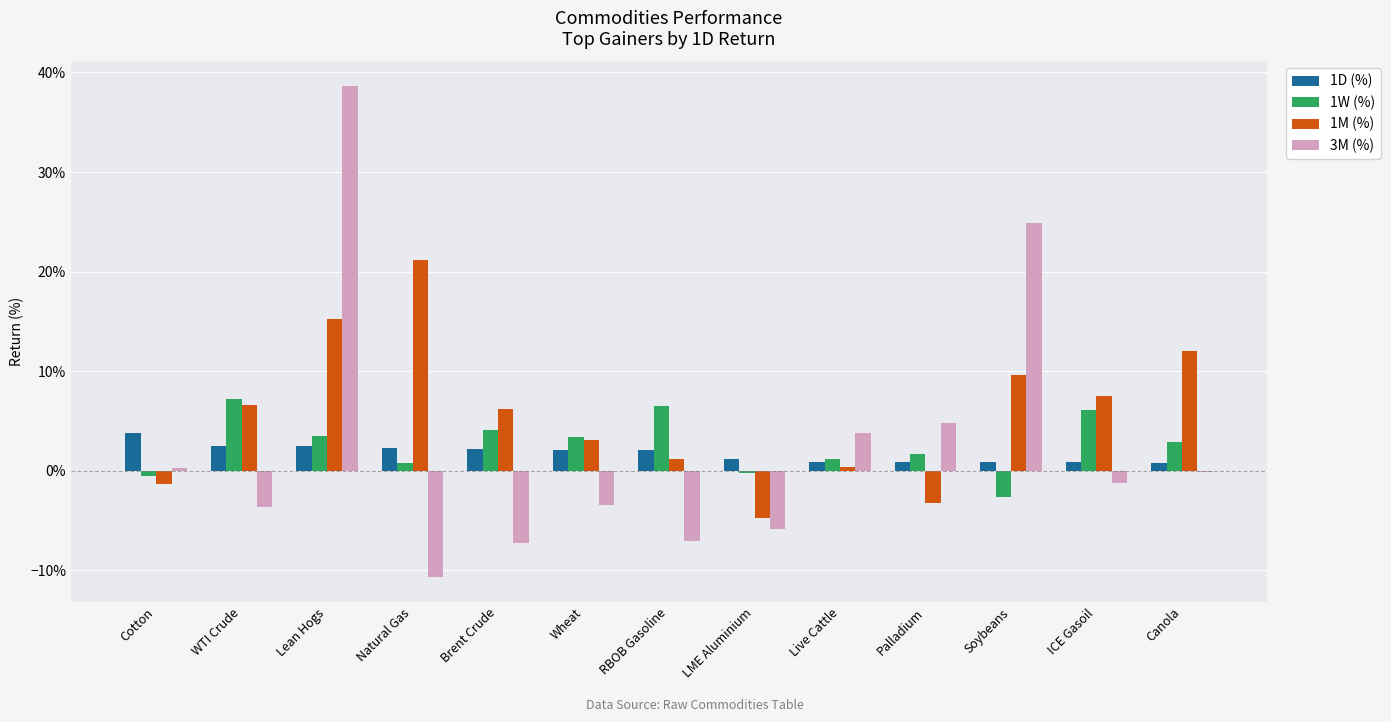

Are the bars grouped side by side (vs. stacked)?

Yes